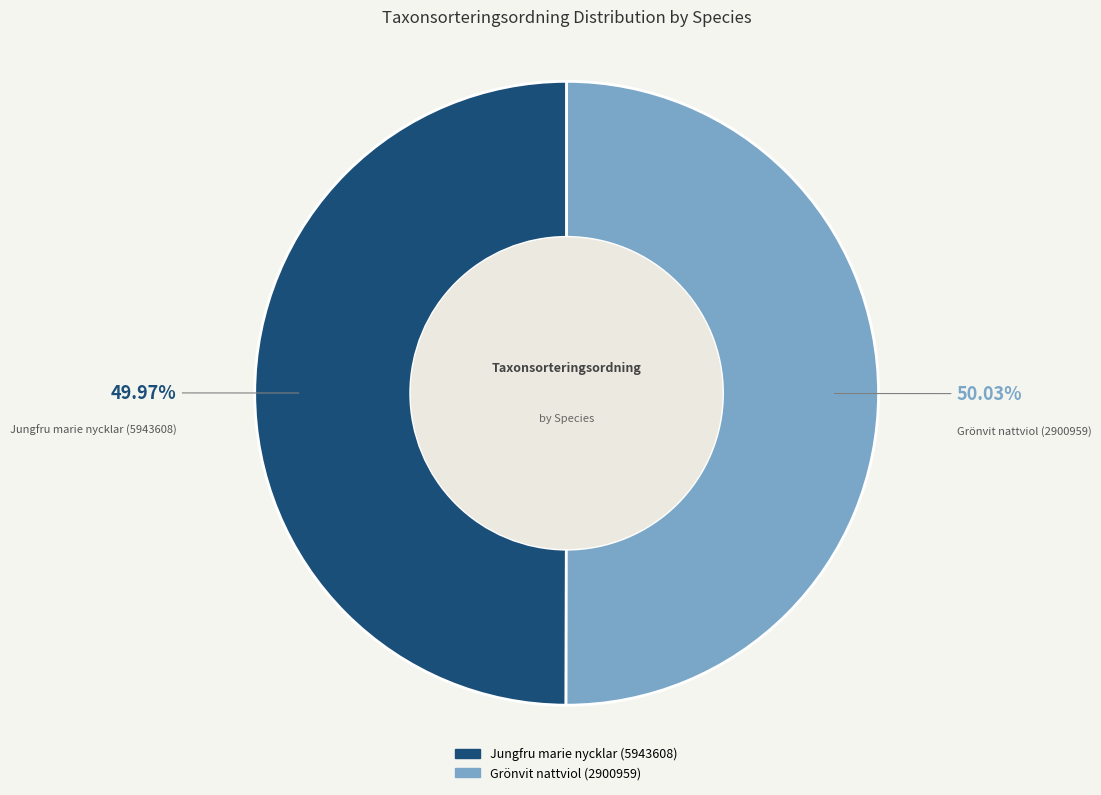

To the nearest percent, what is the average slice percentage?

50%